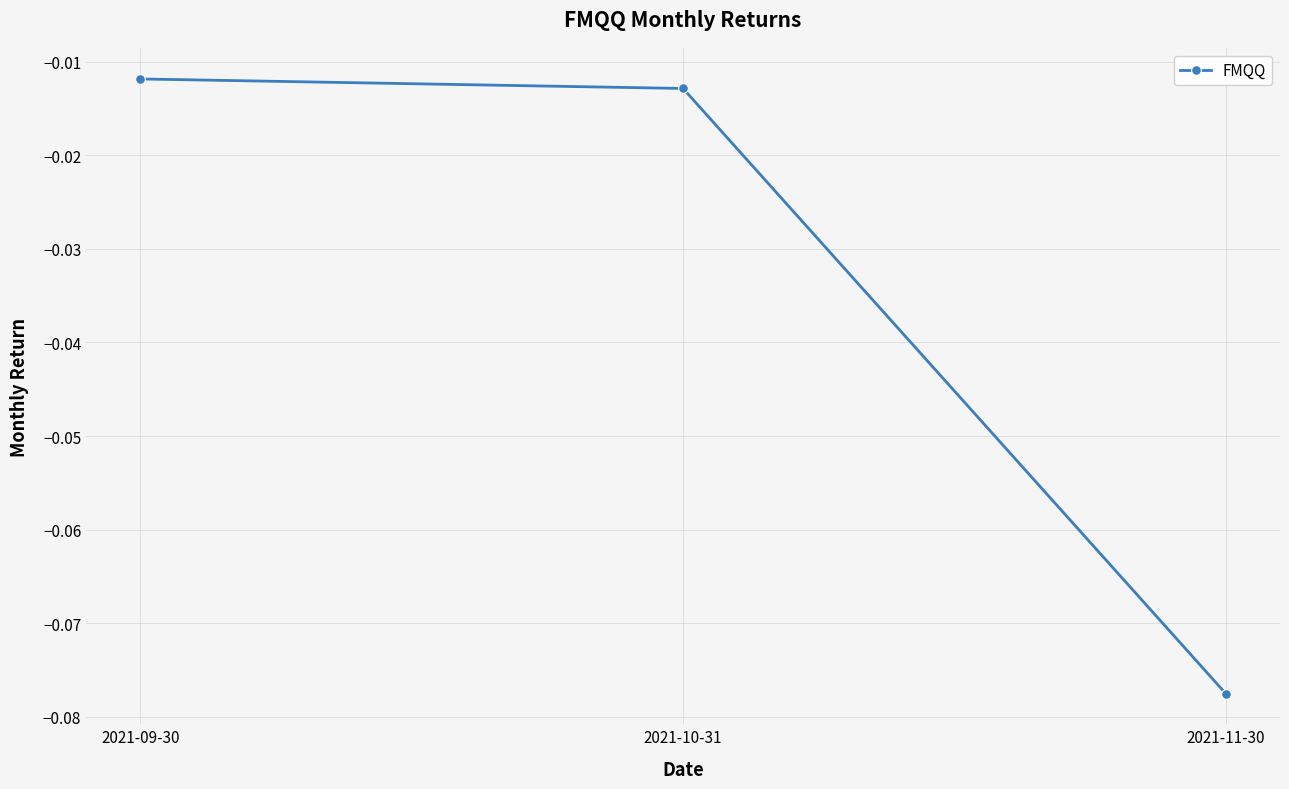

What position from the right is 2021-10-31?

2